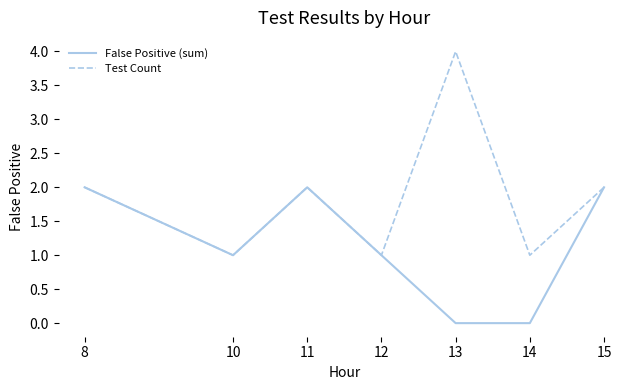

How many lines are shown in the chart?

2